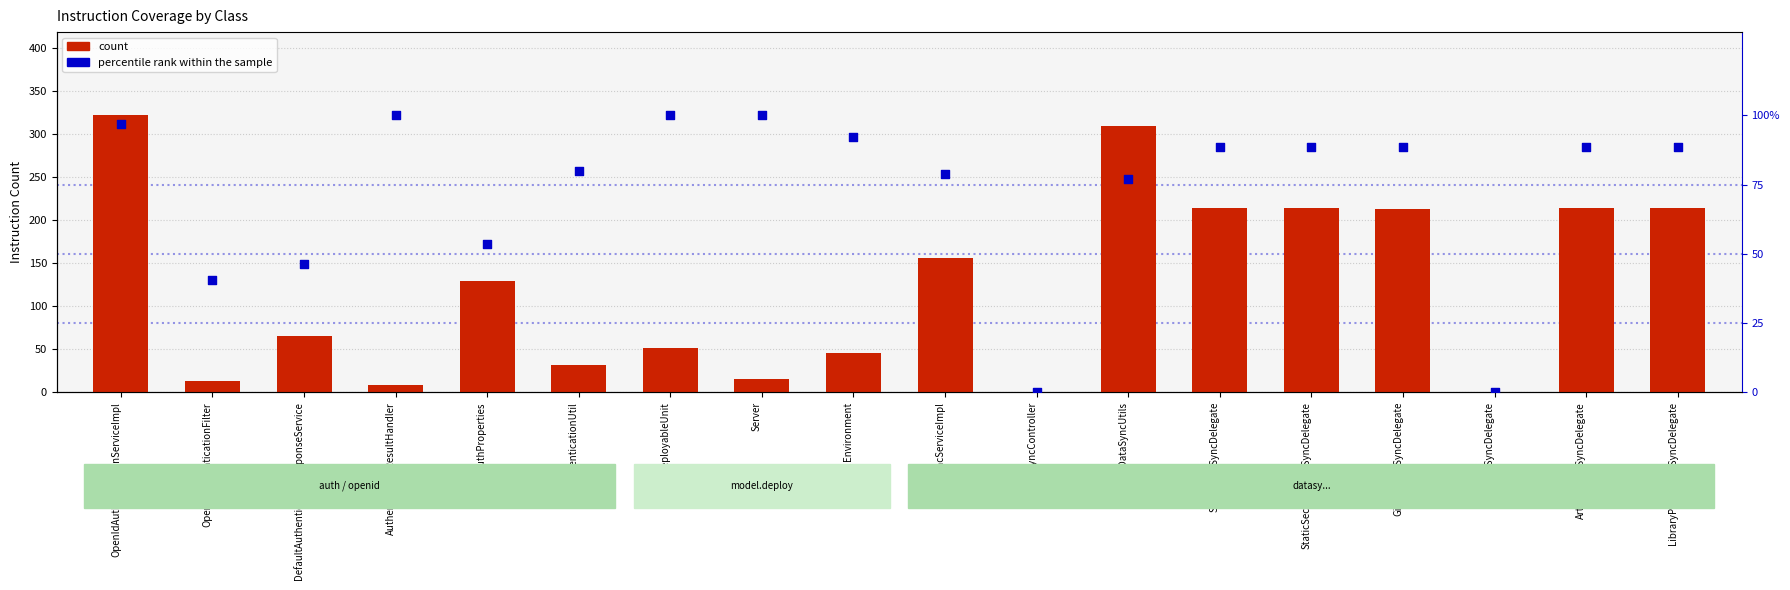

Which series reaches the minimum Y coordinate?

count